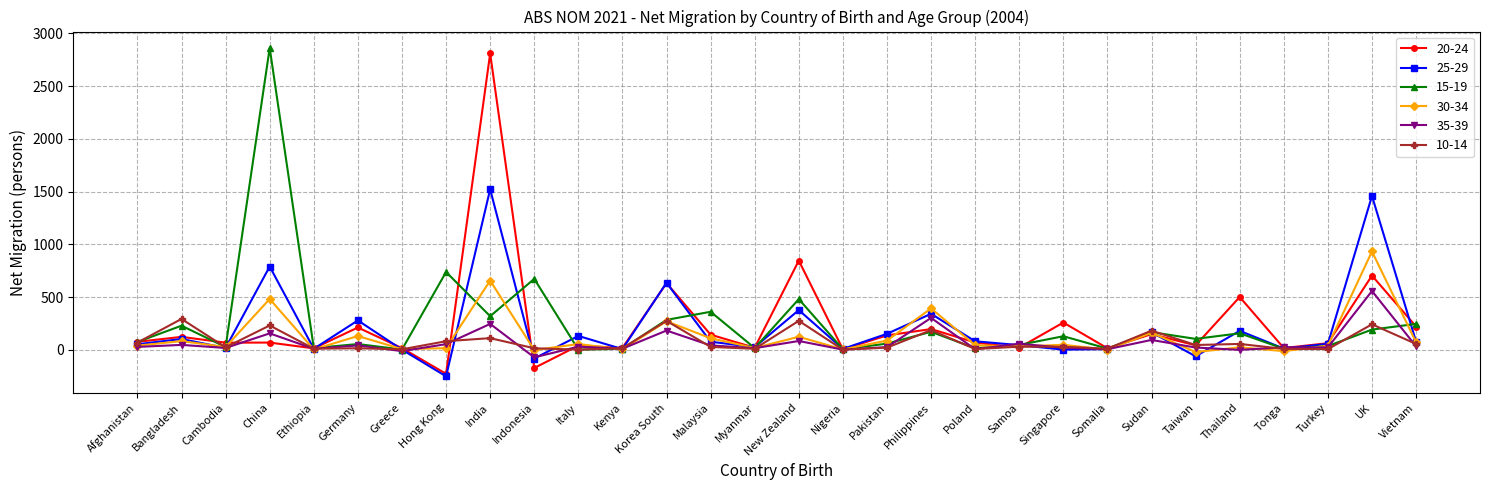

What is the spread (max minus min) of values at Afghanistan?

48